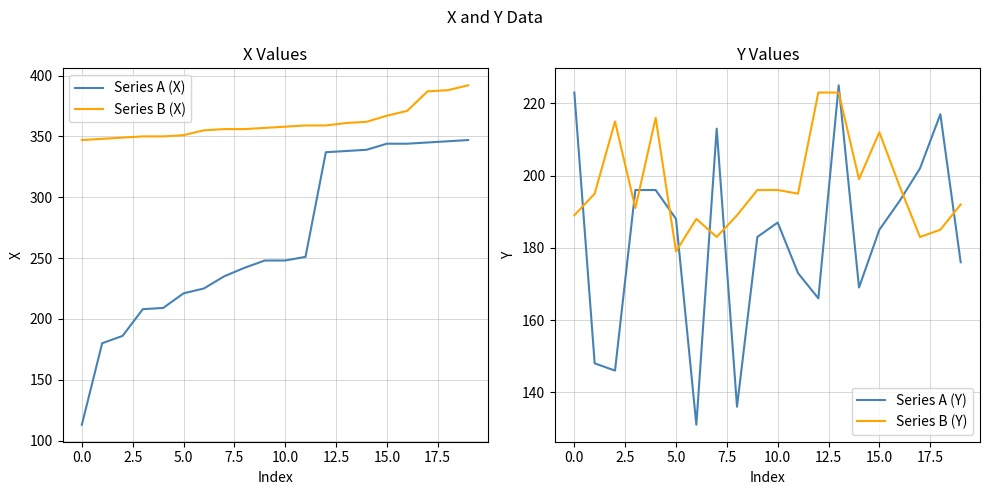

Rank the series by their maximum value, from lowest to highest.

Series B (Y), Series A (Y), Series A (X), Series B (X)